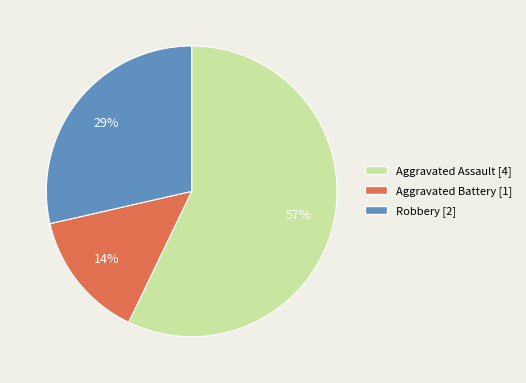

To the nearest percent, what portion does Aggravated Battery represent?

14%